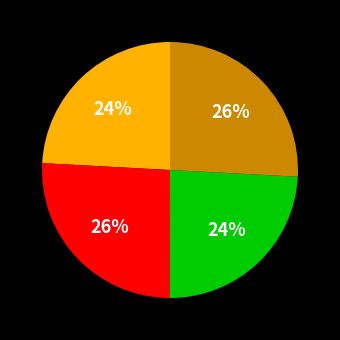

To the nearest percent, what is the average slice percentage?

25%